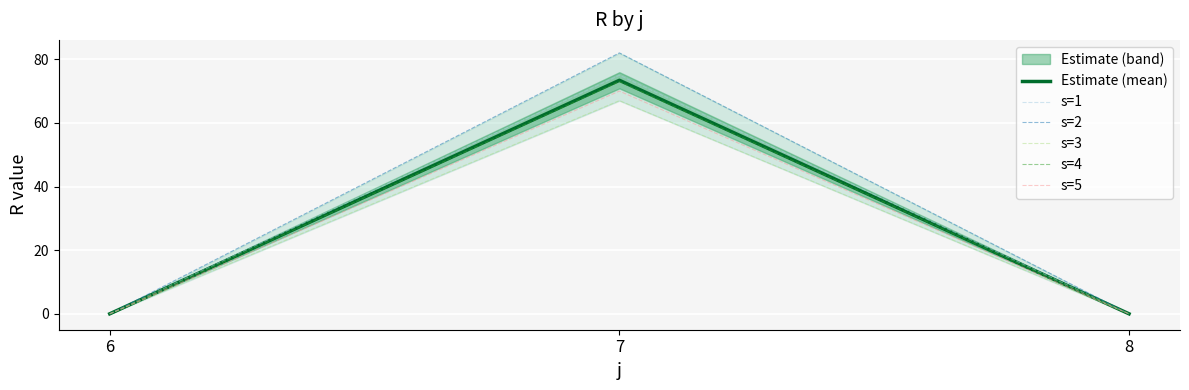

Rank the series by their maximum value, from highest to lowest.

s=2, s=1, Estimate (mean), s=4, s=5, s=3